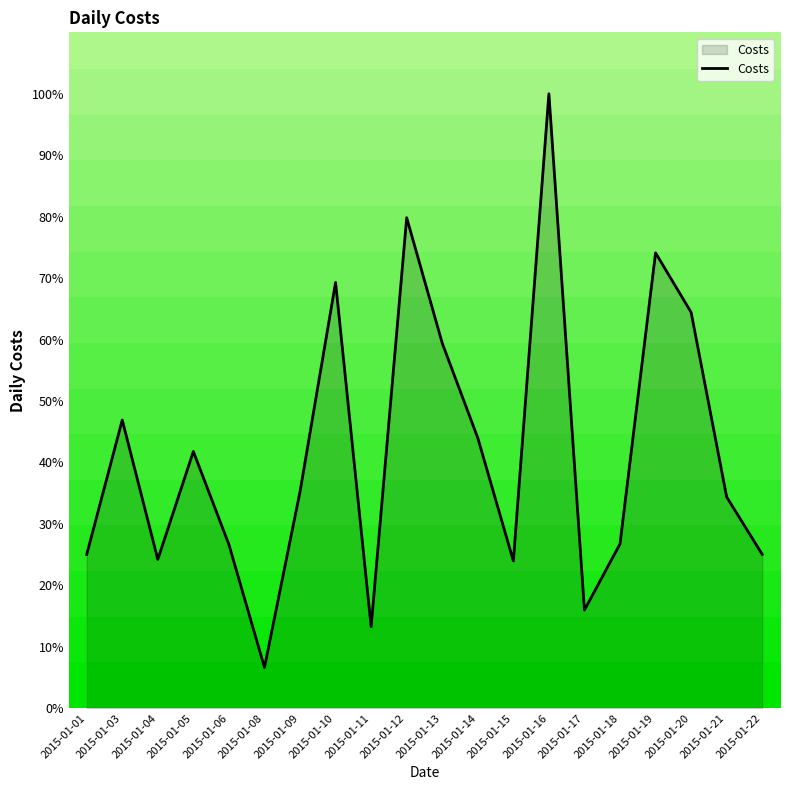

Which label corresponds to the largest value in the chart?

2015-01-16